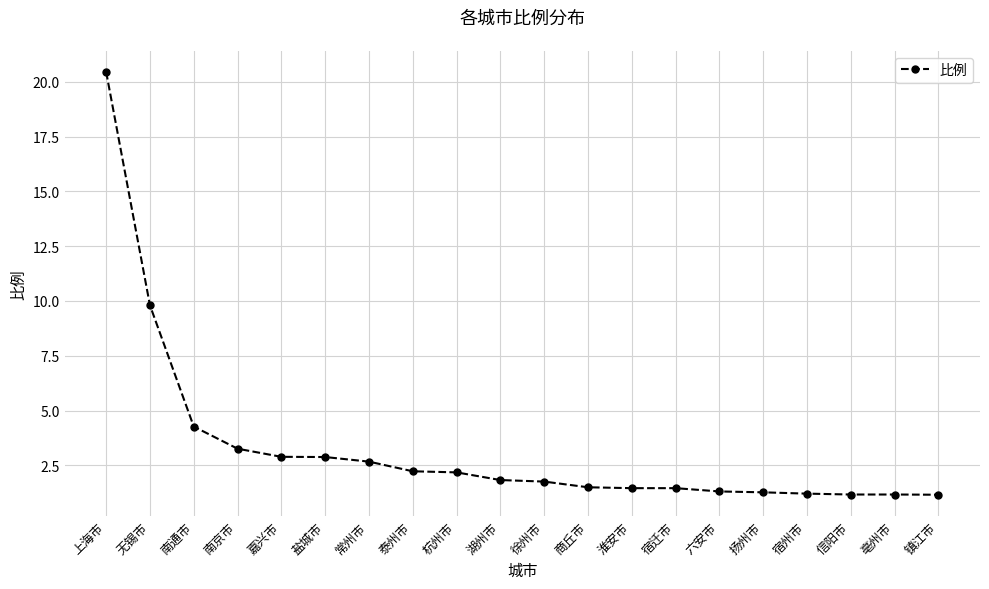

What is the minimum value shown in the chart?

1.2